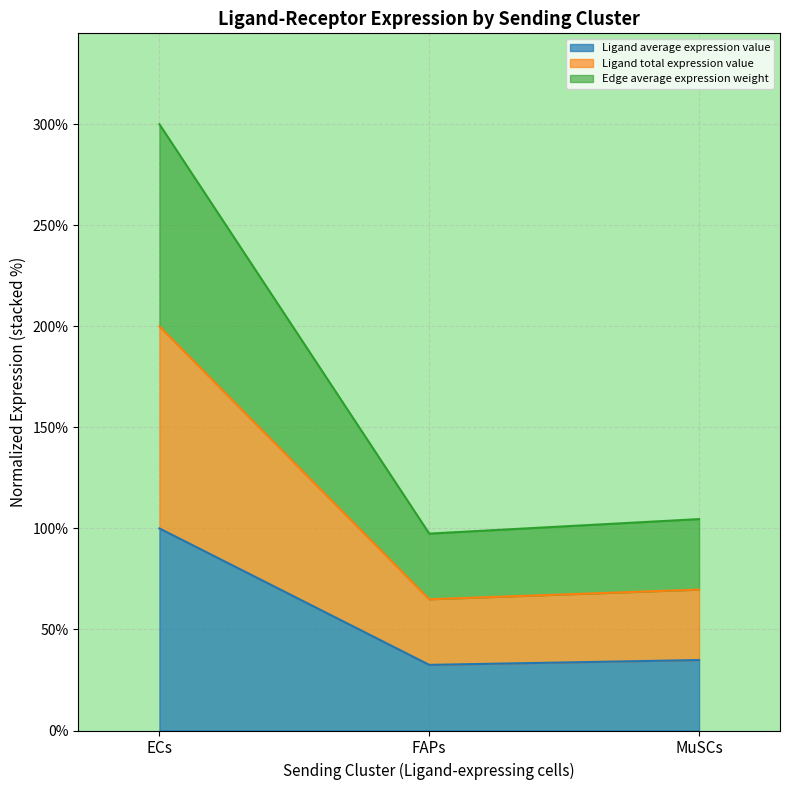

What is the sum of the Ligand average expression value values at MuSCs and FAPs?

67.3